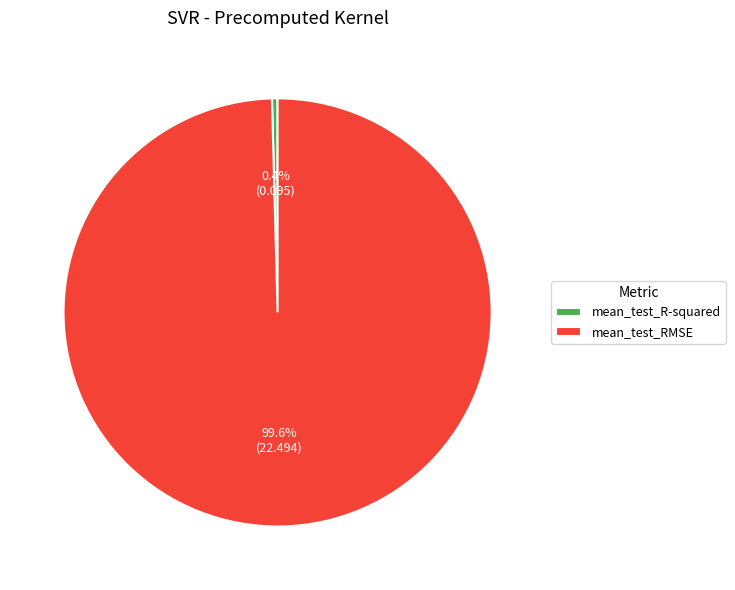

Is mean_test_R-squared the majority of the pie?

No